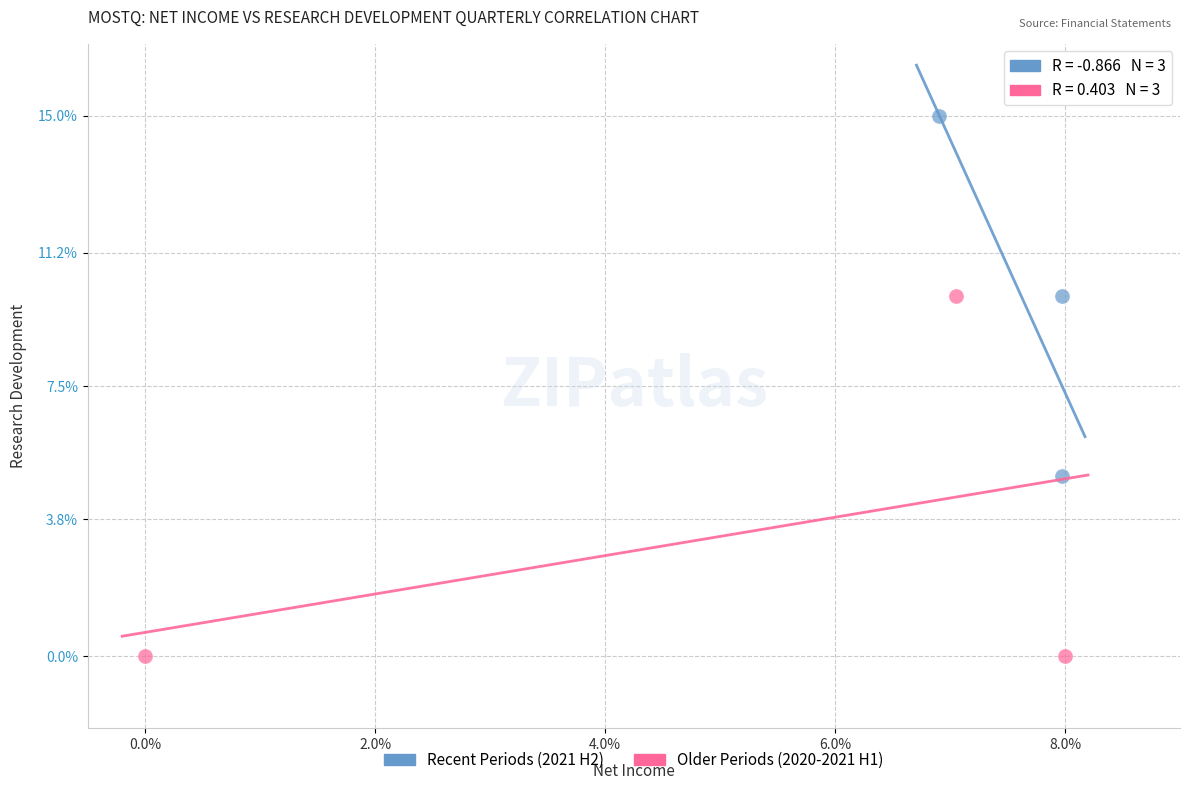

Which series reaches the minimum Y coordinate?

Older Periods (2020-2021 H1)